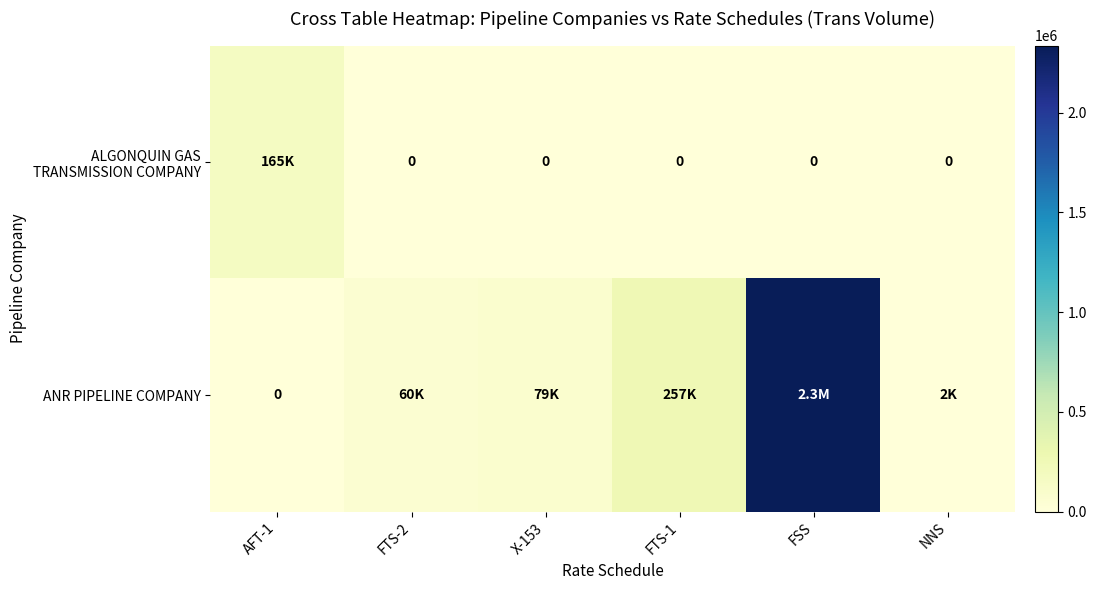

What is the greatest value displayed?

2336583